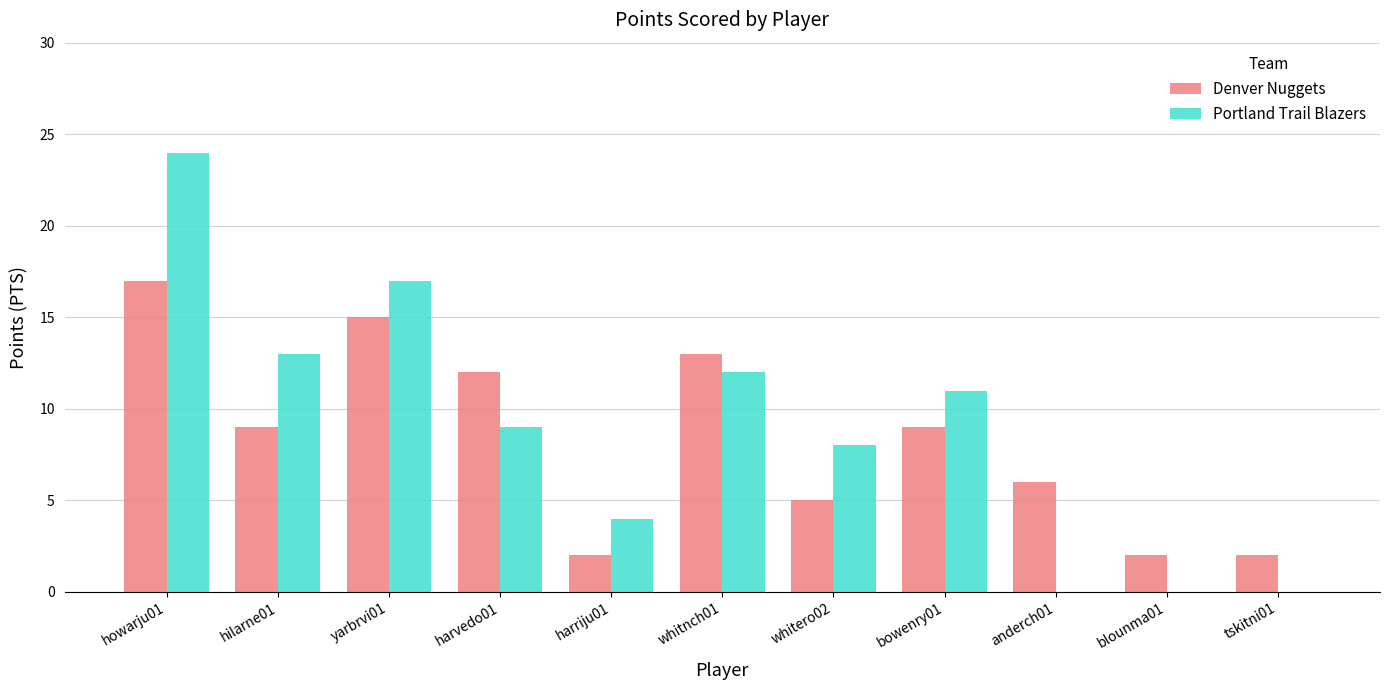

True or false: Denver Nuggets has a value of 14 at bowenry01.

False